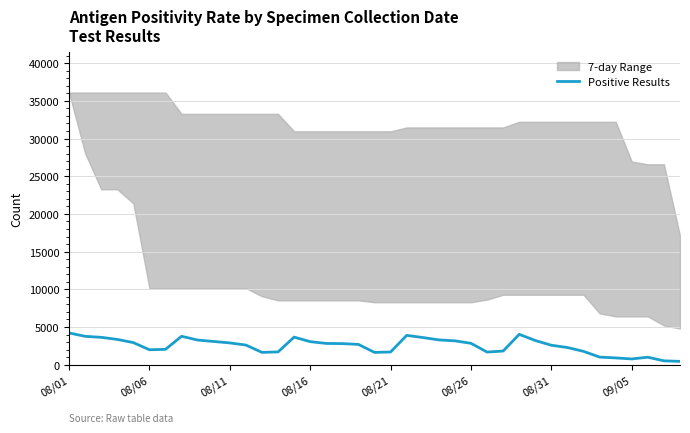

What is the change in value from 23 to 29?

-81